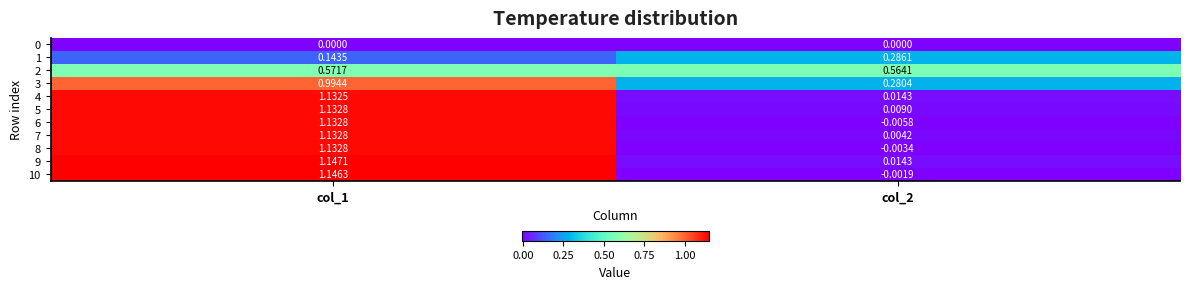

Is the value of 0 at col_1 greater than the value of 3 at col_1?

No